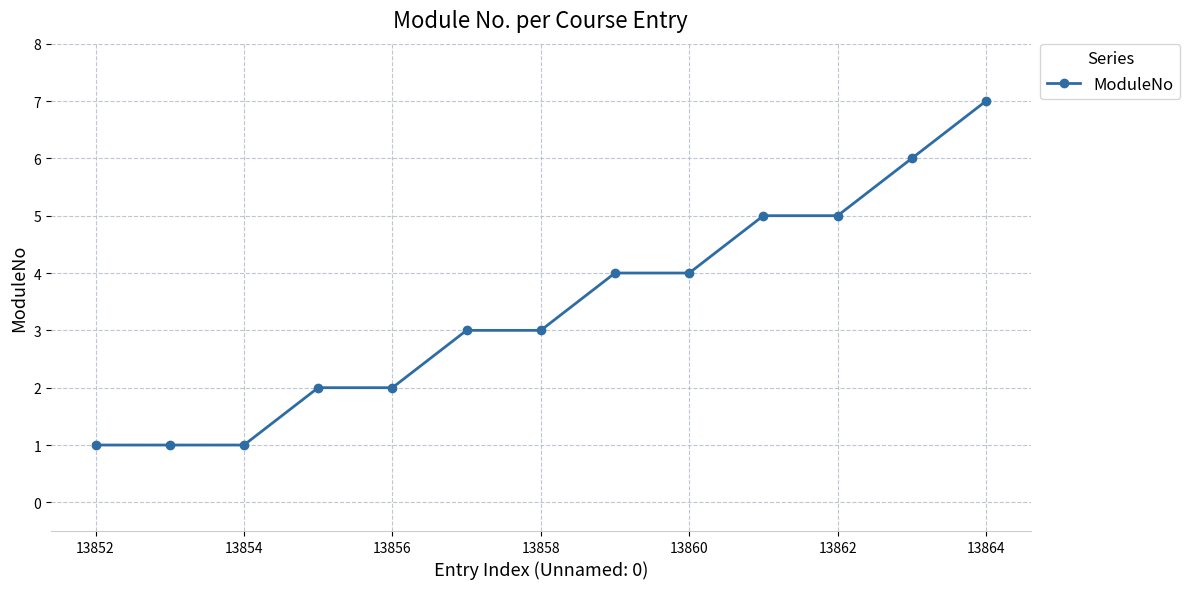

What is the sum of all values?

44